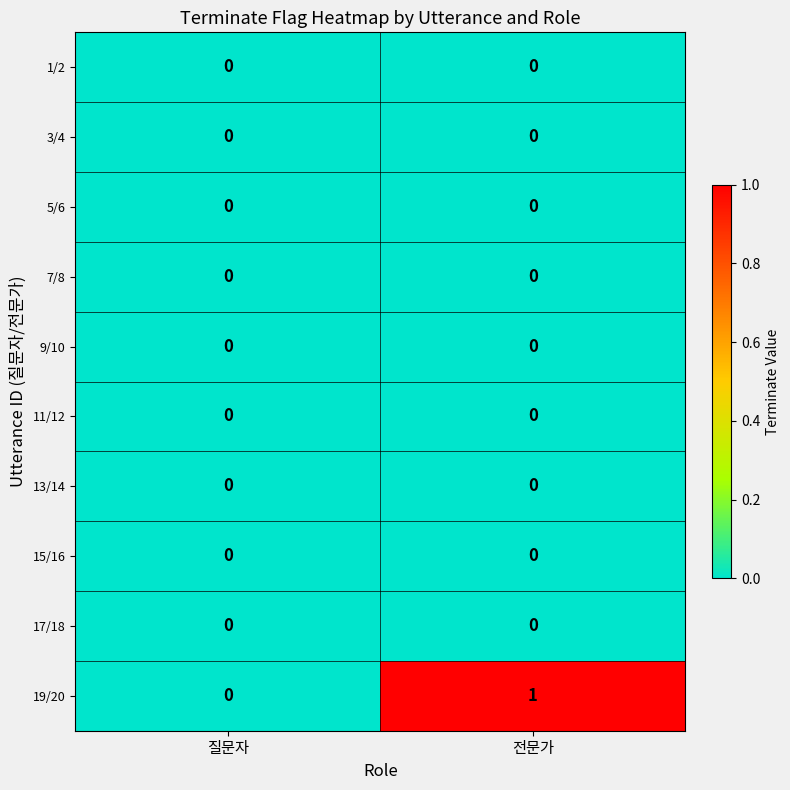

Which series has the largest total across all categories?

19/20